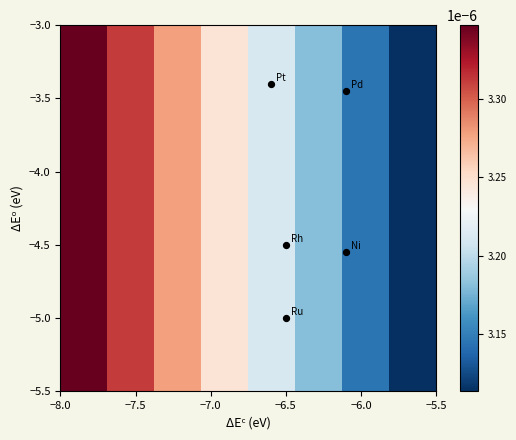

Is it true that the value at −6.0 is 0.0?

False